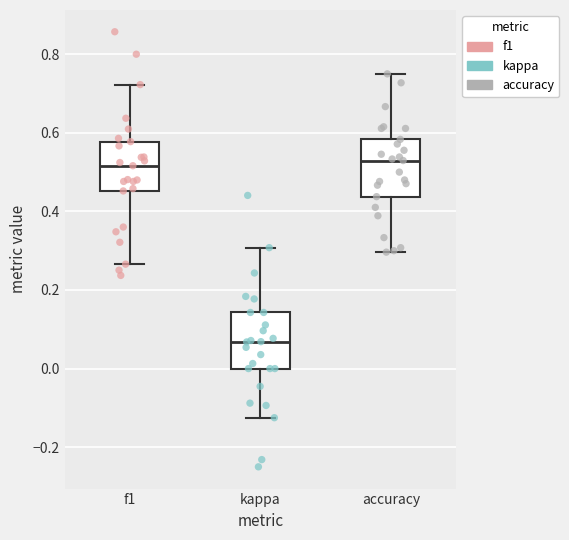

Reading left to right, read every box against the y-axis: the position of its median line, the range the box covers, and the ends of its whiskers. The values are not printed on the chart, so give them approximately, as read against the axis.

f1: median 0.52, box 0.46 to 0.58, whiskers 0.26 to 0.72
kappa: median 0.06, box 0.00 to 0.14, whiskers -0.12 to 0.30
accuracy: median 0.52, box 0.44 to 0.58, whiskers 0.30 to 0.76